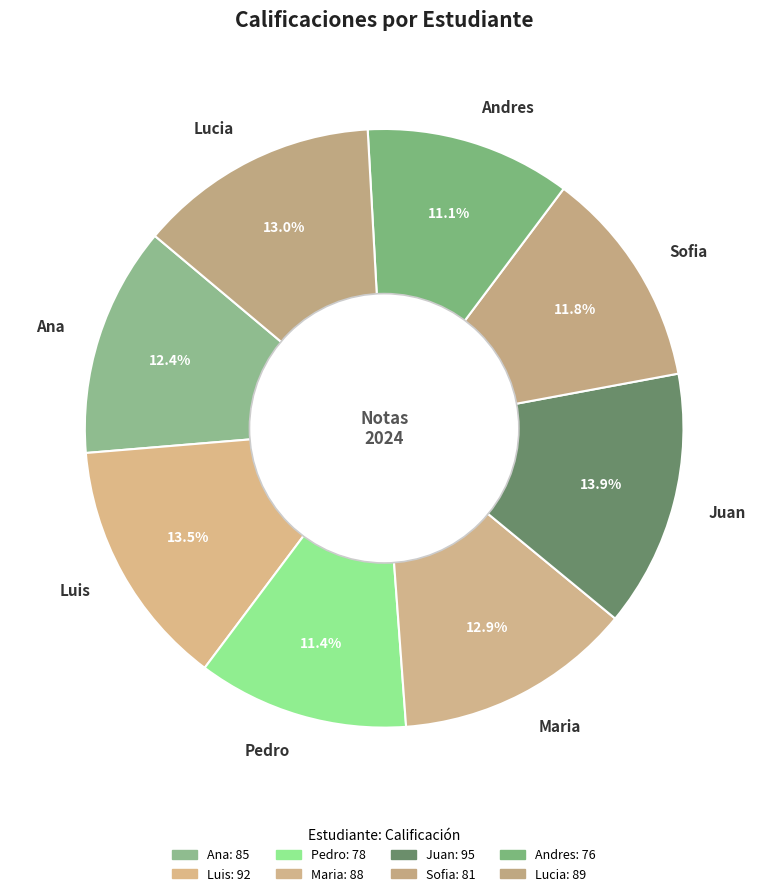

True or false: Juan accounts for 14% of the total.

True